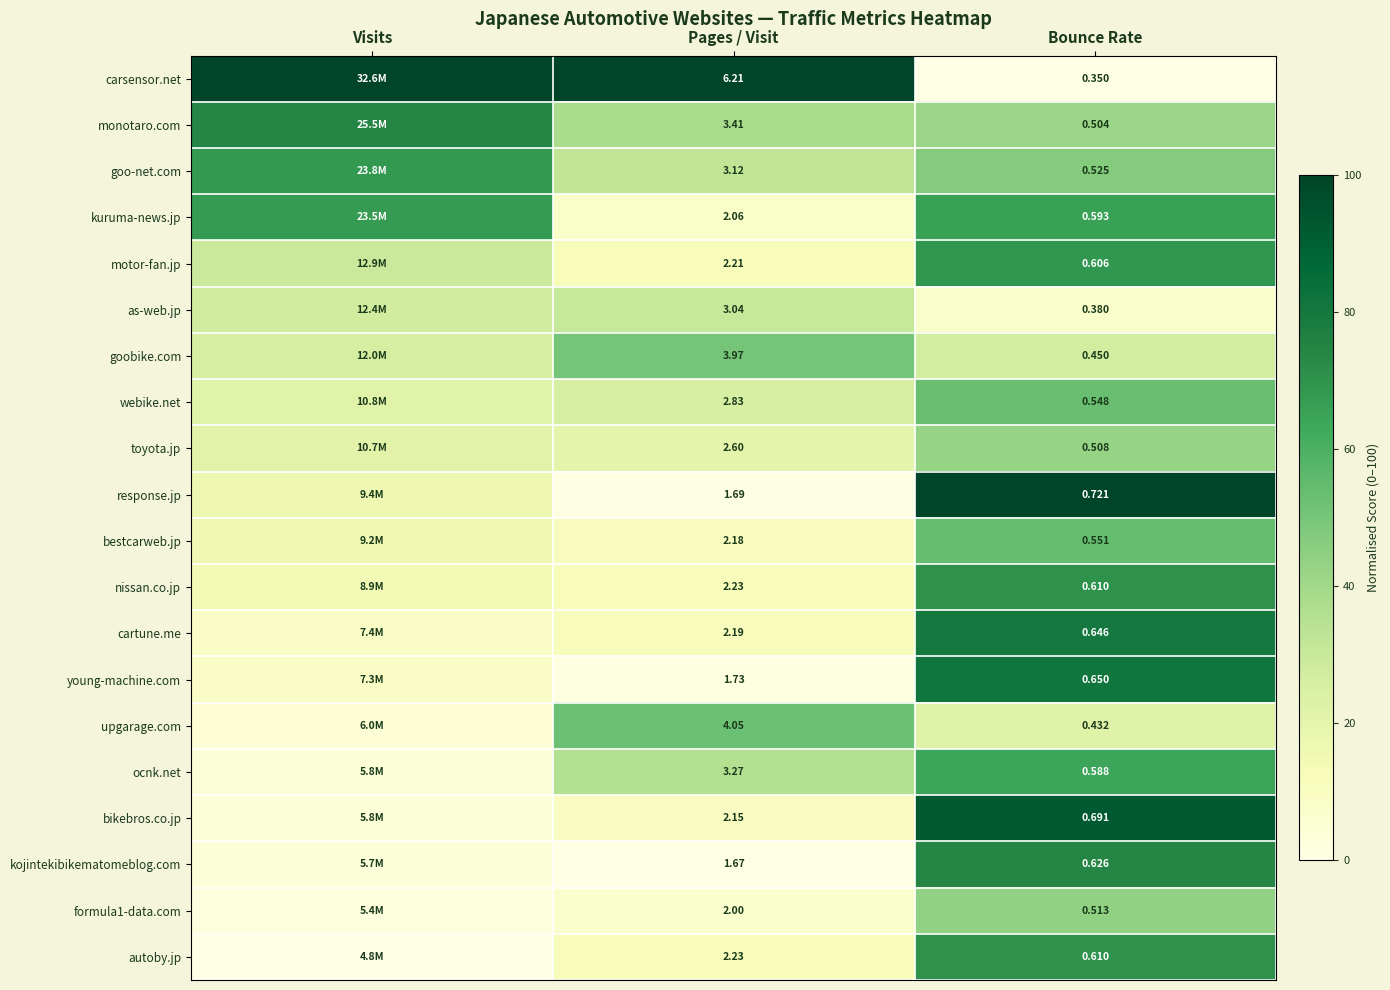

At how many categories does at least one series exceed 24?

3